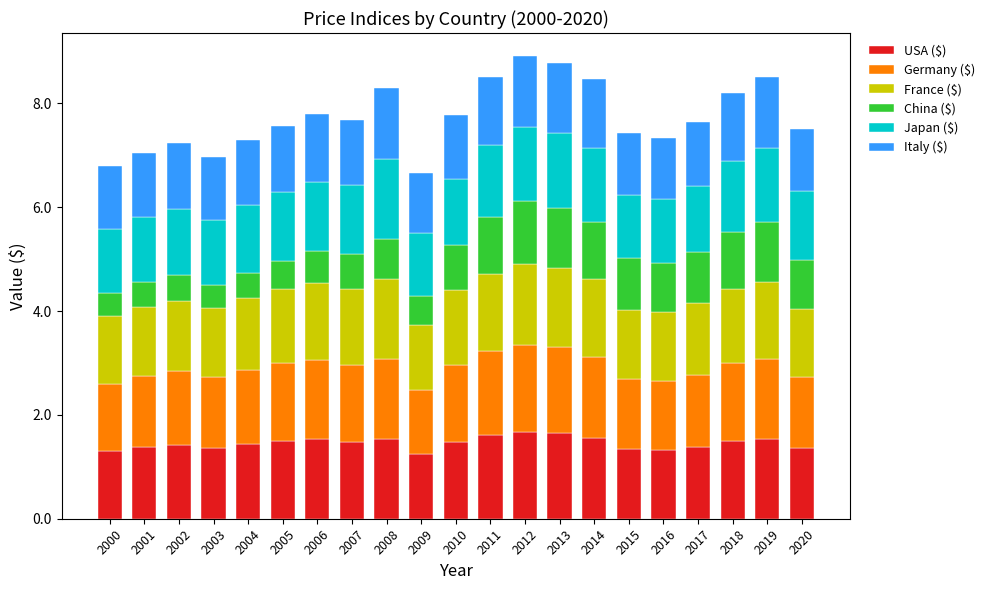

What is the total value across all series at 2001?

7.1